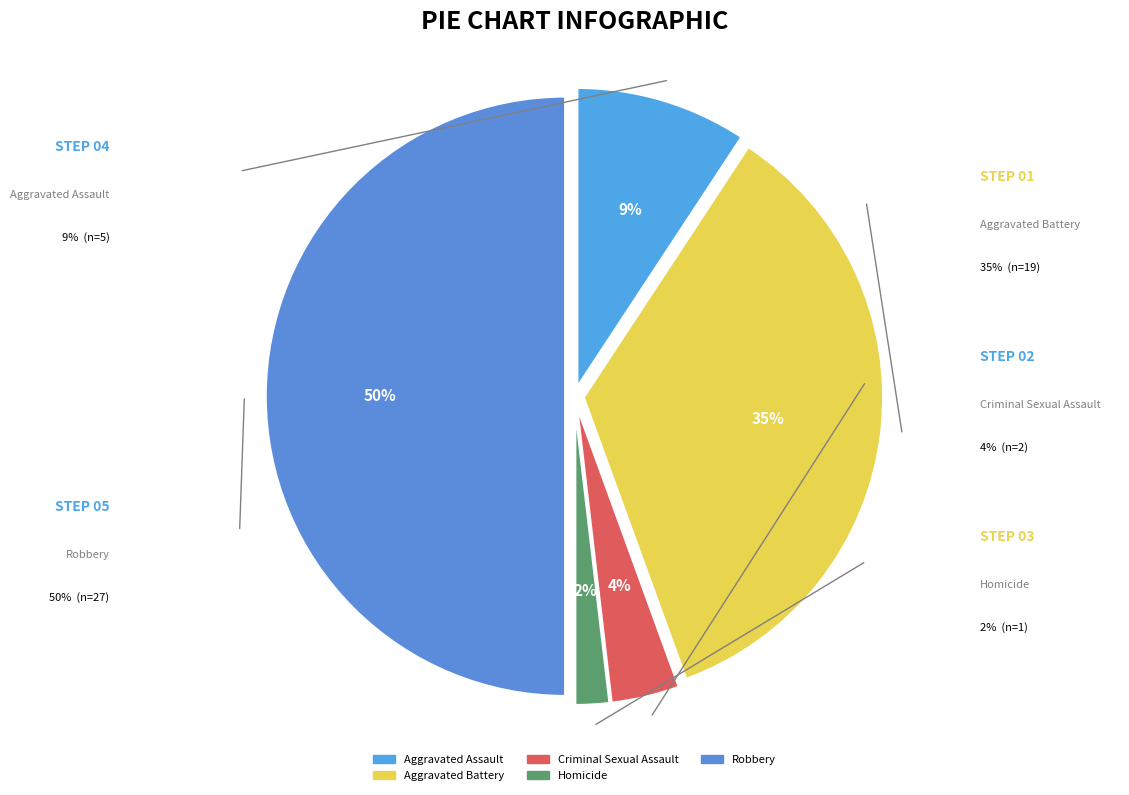

To the nearest percent, what is the average slice percentage?

20%